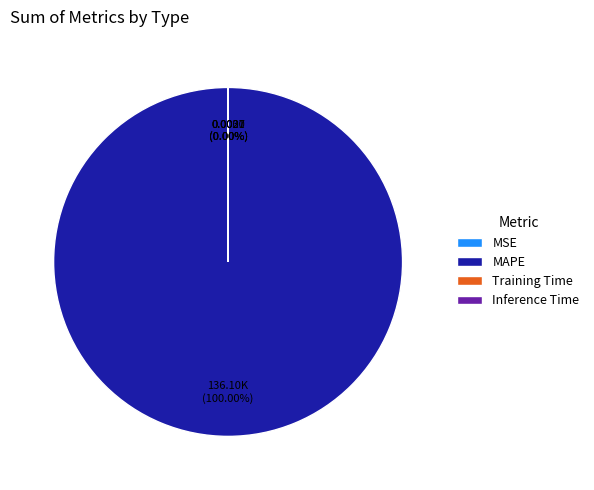

How many segments does this pie chart have?

4